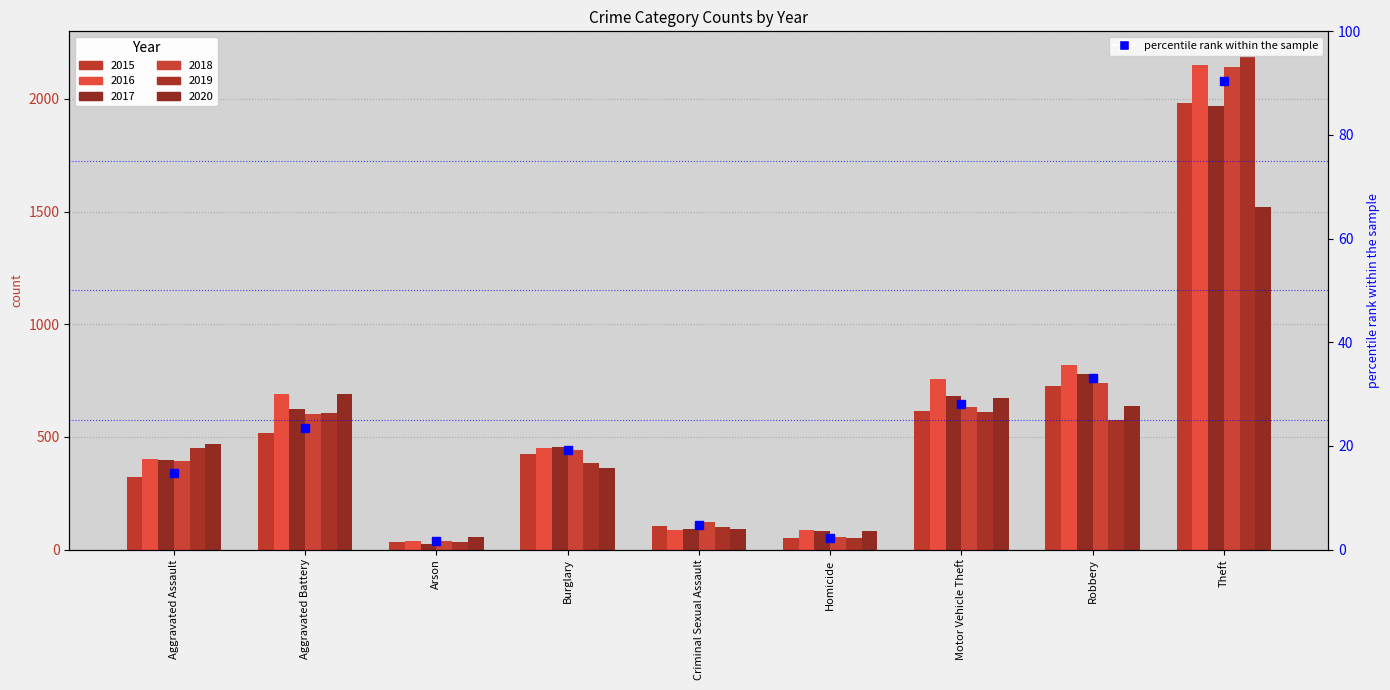

What position from the right is Aggravated Assault?

9